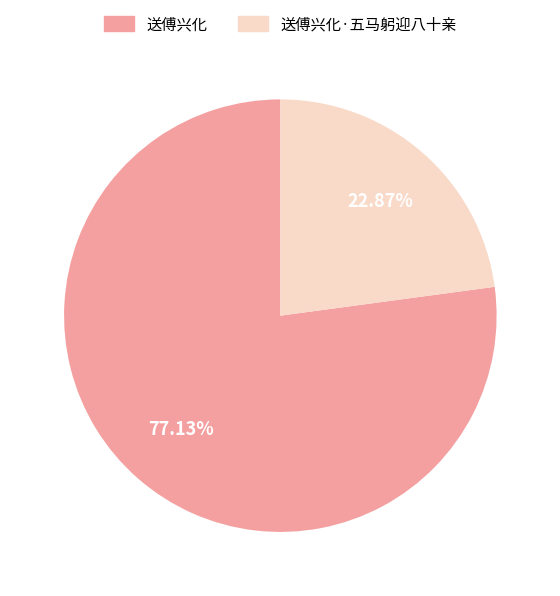

Which category has the biggest portion of the pie?

送傅兴化